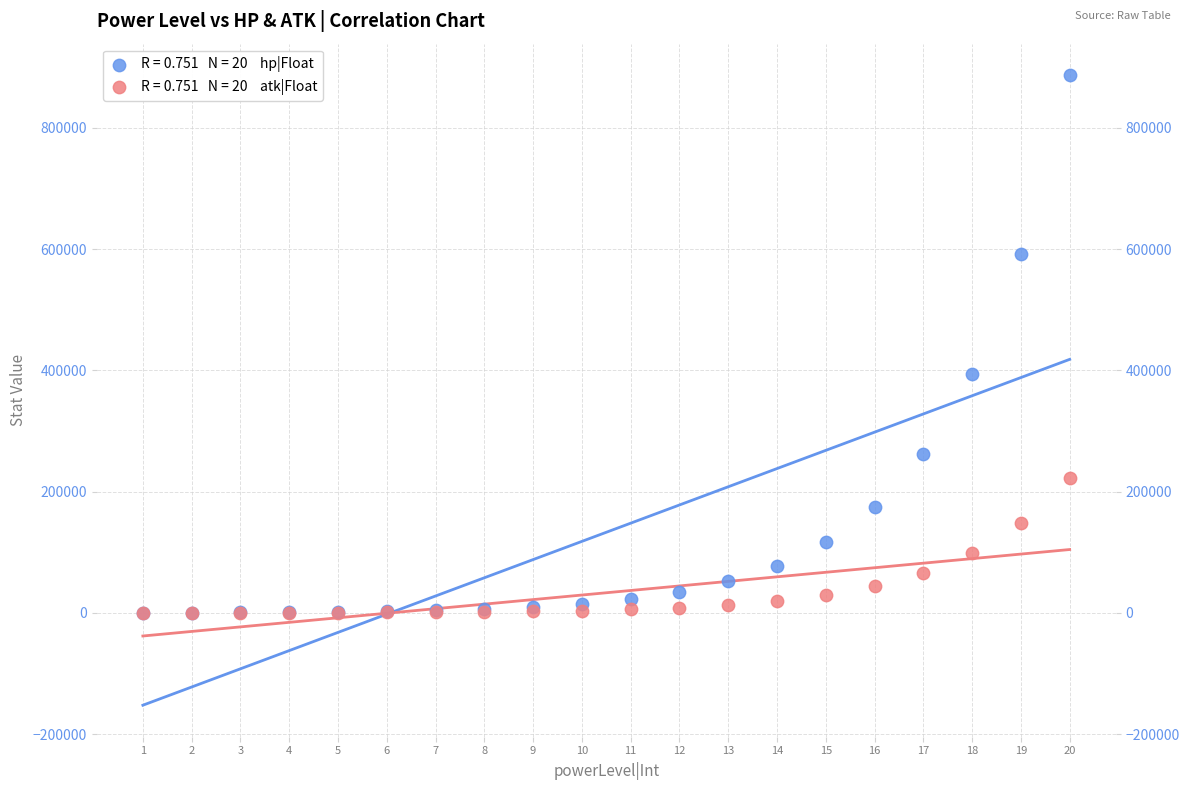

Across all series, what Y value is closest to 443417?

394105